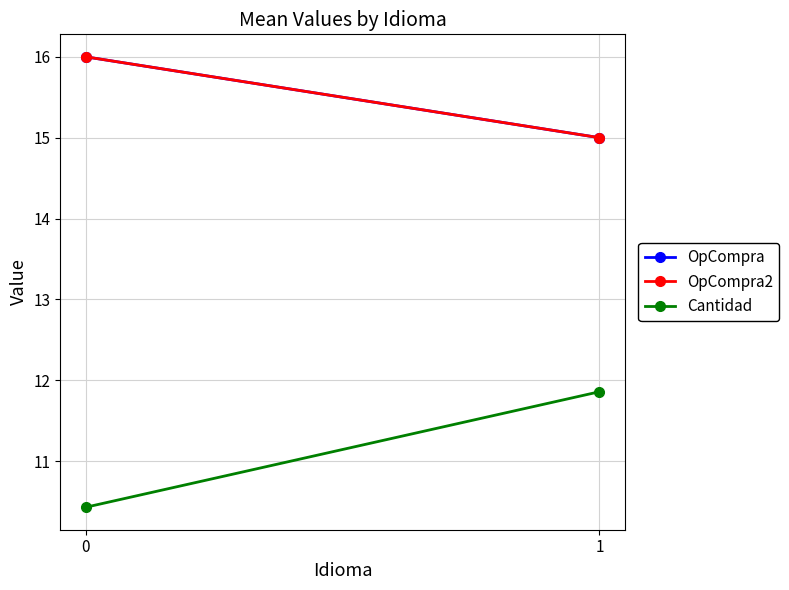

At how many categories does at least one series exceed 11?

2